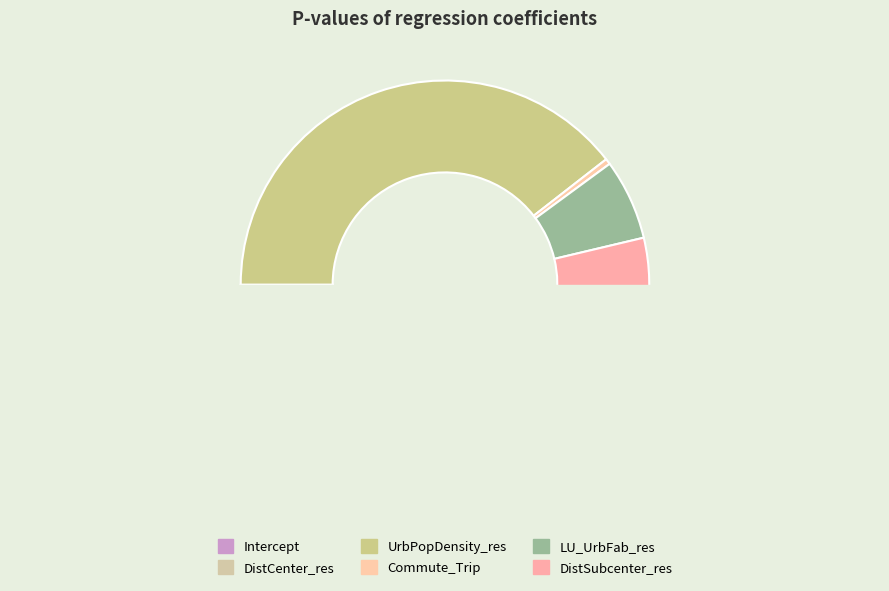

Is it true that Intercept is 0% of the pie?

True